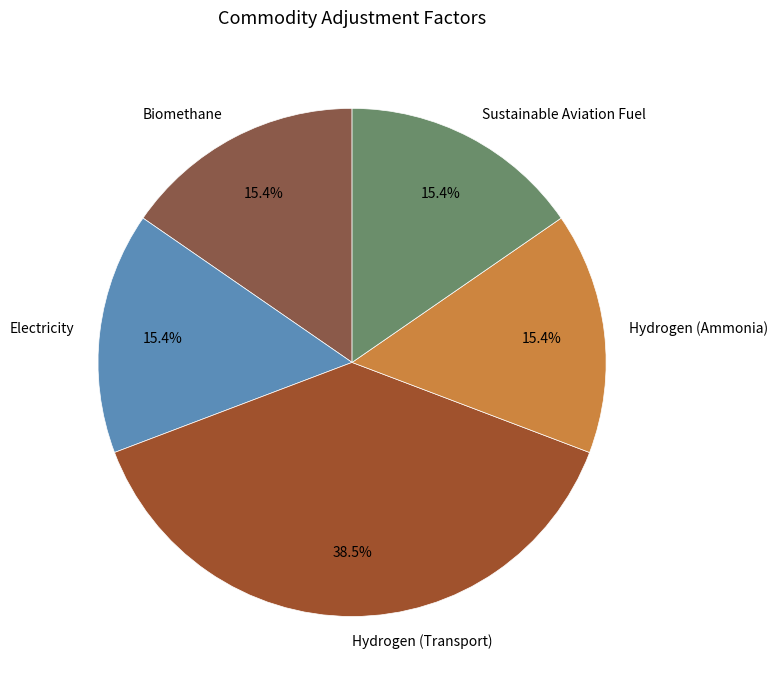

Combined, what portion of the pie is Sustainable Aviation Fuel and Biomethane?

30.8%